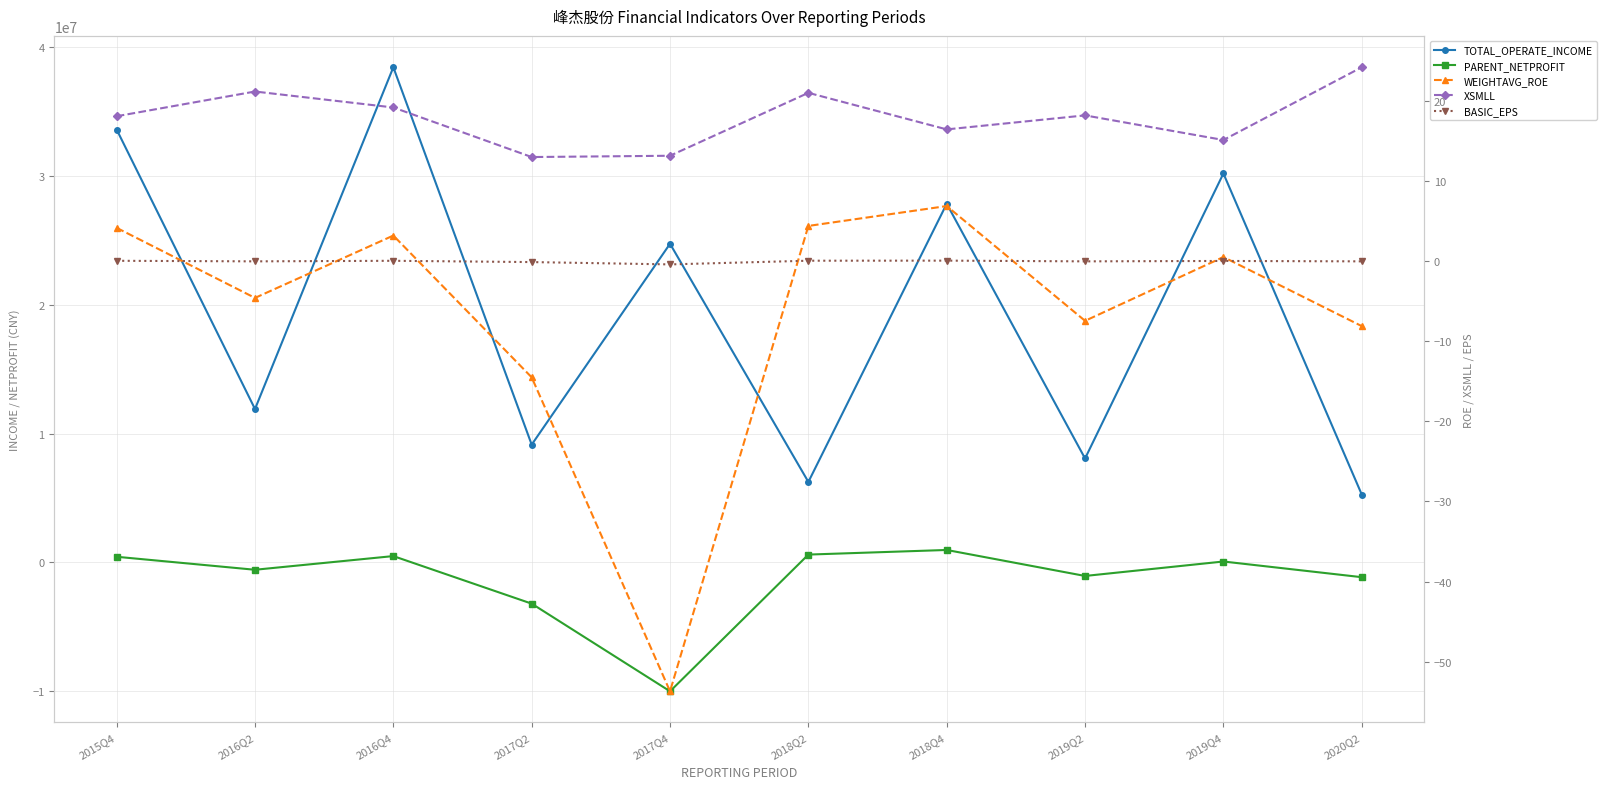

Reading left to right, transcribe all the data shown in this chart.

TOTAL_OPERATE_INCOME: 2015Q4=33582006.9	2016Q2=11901303.3	2016Q4=38413118.7	2017Q2=9137823.2	2017Q4=24720307.6	2018Q2=6245726.4	2018Q4=27824951.4	2019Q2=8063801.2	2019Q4=30172763.4	2020Q2=5268596.7
PARENT_NETPROFIT: 2015Q4=438319.8	2016Q2=-569399.9	2016Q4=491935.9	2017Q2=-3198128.0	2017Q4=-9997633.2	2018Q2=608758.8	2018Q4=966123.6	2019Q2=-1049984.6	2019Q4=70954.2	2020Q2=-1144922.6
WEIGHTAVG_ROE: 2015Q4=4.1	2016Q2=-4.6	2016Q4=3.2	2017Q2=-14.5	2017Q4=-53.7	2018Q2=4.4	2018Q4=6.8	2019Q2=-7.5	2019Q4=0.5	2020Q2=-8.1
XSMLL: 2015Q4=18.1	2016Q2=21.1	2016Q4=19.1	2017Q2=13.0	2017Q4=13.1	2018Q2=21.0	2018Q4=16.4	2019Q2=18.2	2019Q4=15.1	2020Q2=24.2
BASIC_EPS: 2015Q4=0.0	2016Q2=-0.1	2016Q4=0.0	2017Q2=-0.1	2017Q4=-0.4	2018Q2=0.0	2018Q4=0.0	2019Q2=-0.1	2019Q4=0.0	2020Q2=-0.1